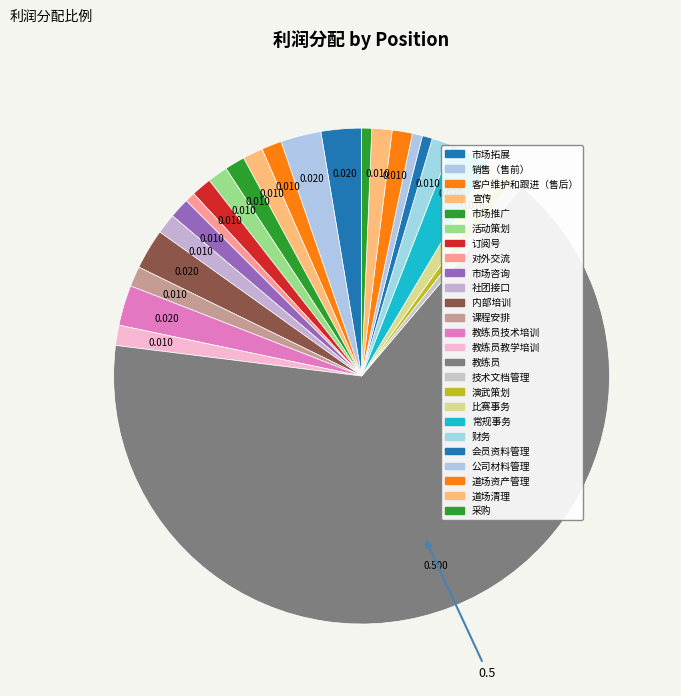

How many segments does this pie chart have?

25